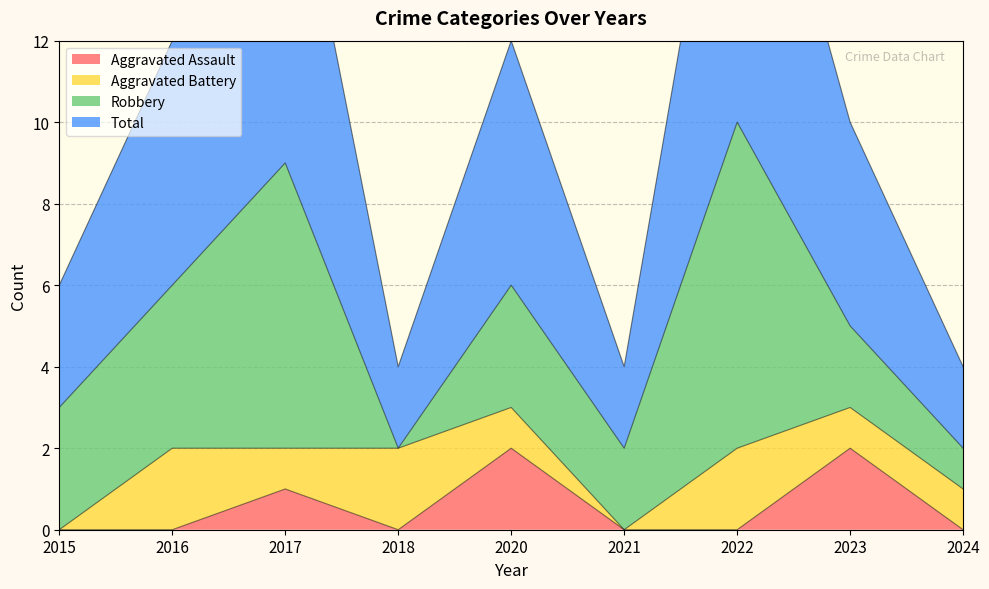

True or false: Total and Aggravated Assault cross at least once.

False